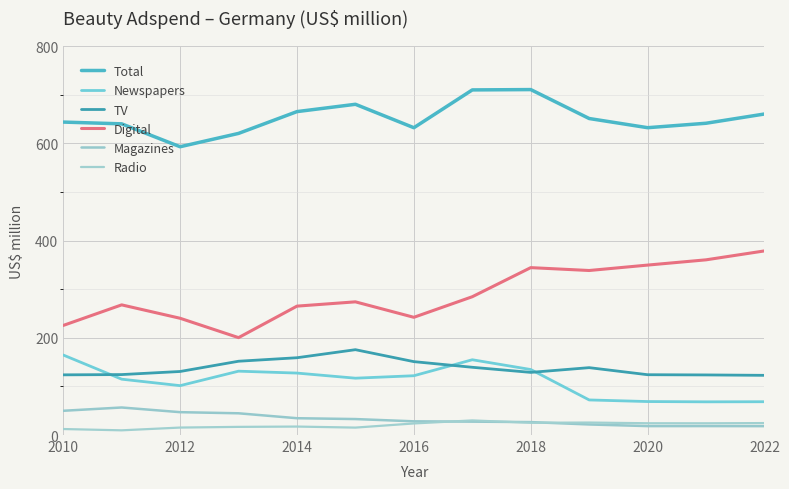

True or false: Digital and Radio intersect in this chart.

False